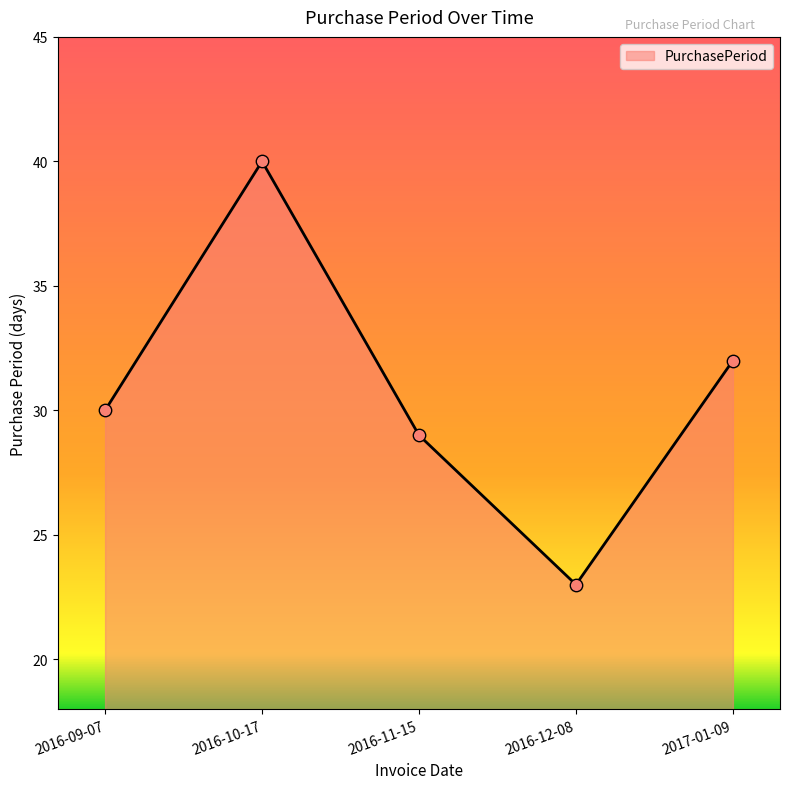

What is the change in value from 2016-11-15 to 2016-12-08?

-6